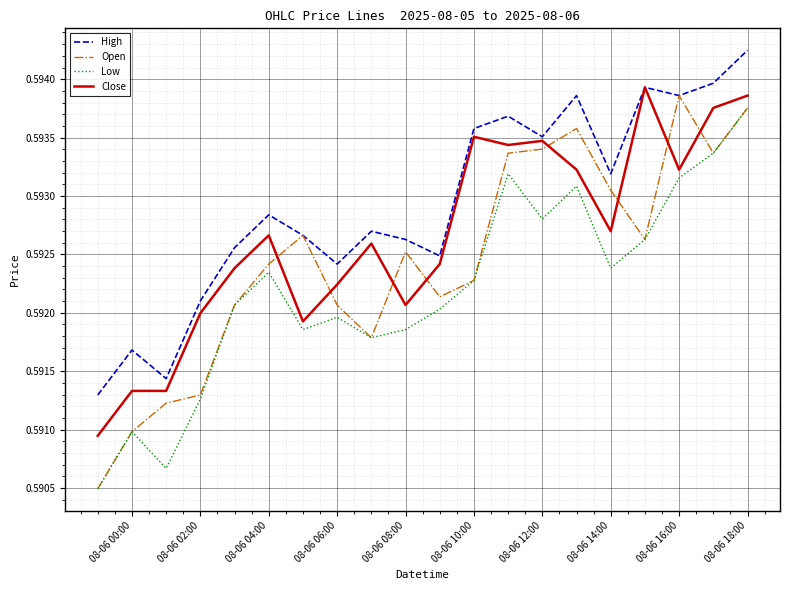

Which series has the widest spread of values?

Open